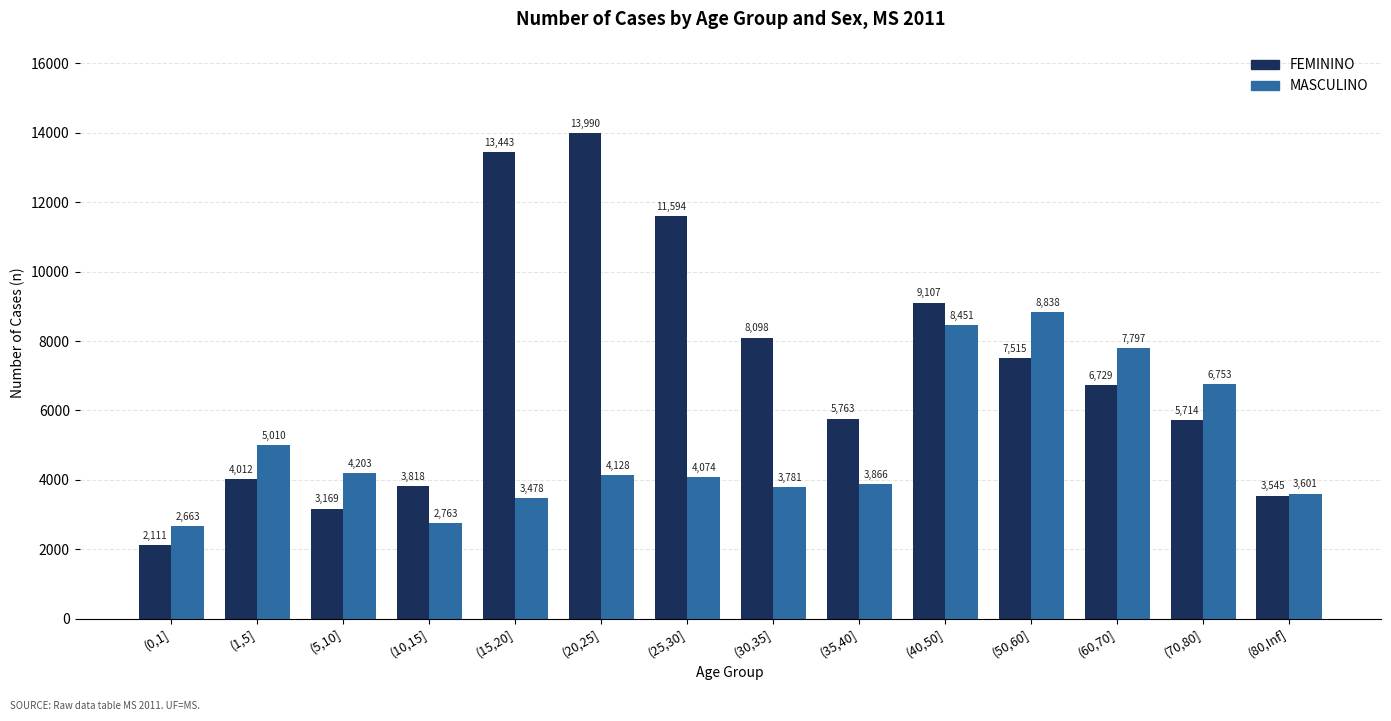

The MASCULINO series shows 1458 at (15,20]. True or false?

False